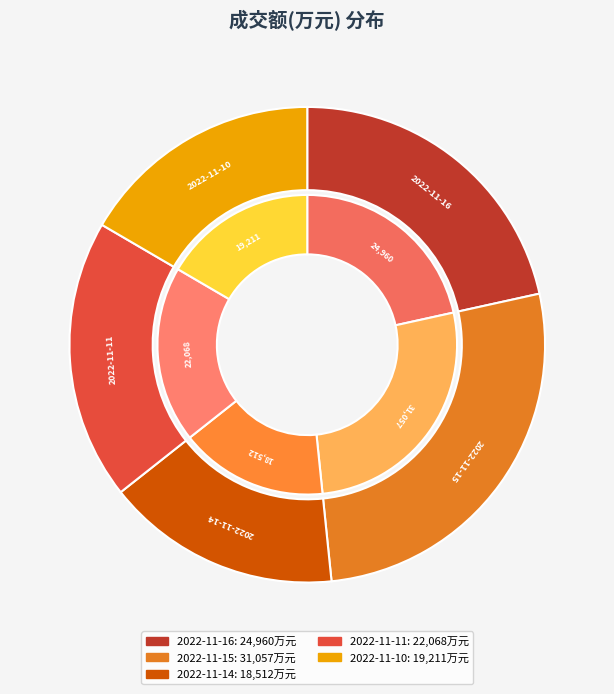

To the nearest percent, what is the average slice percentage?

20%